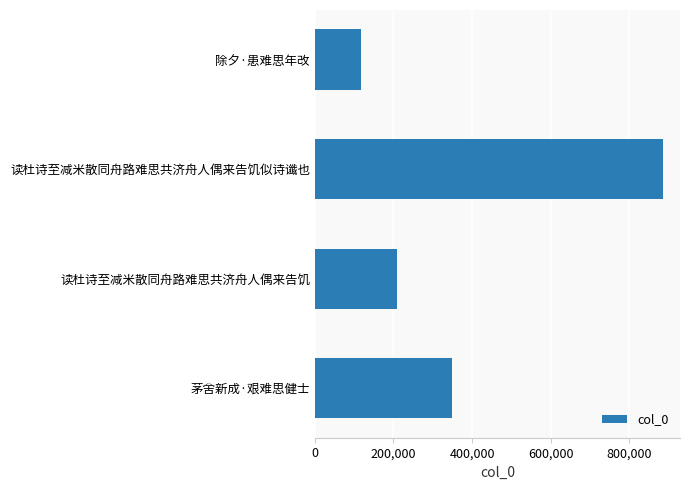

What is the smallest value displayed?

118535